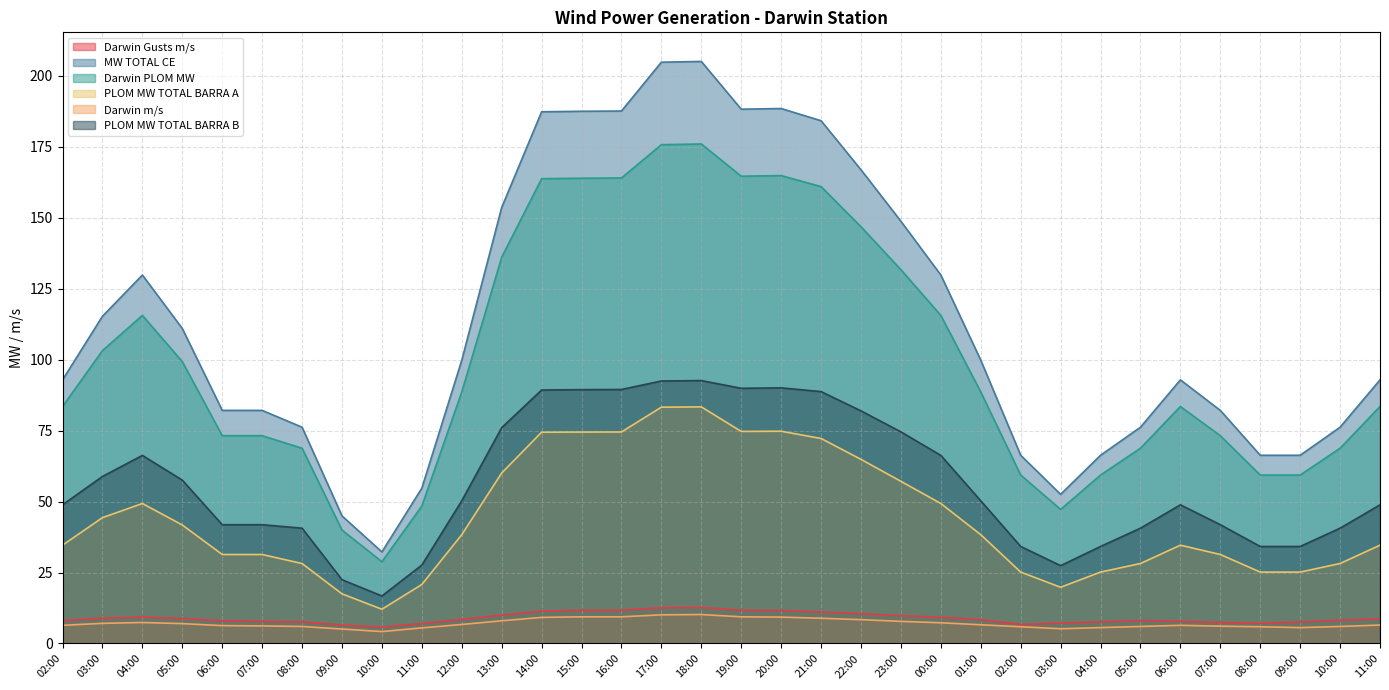

Where is the first local maximum for PLOM MW TOTAL BARRA B?

04:00